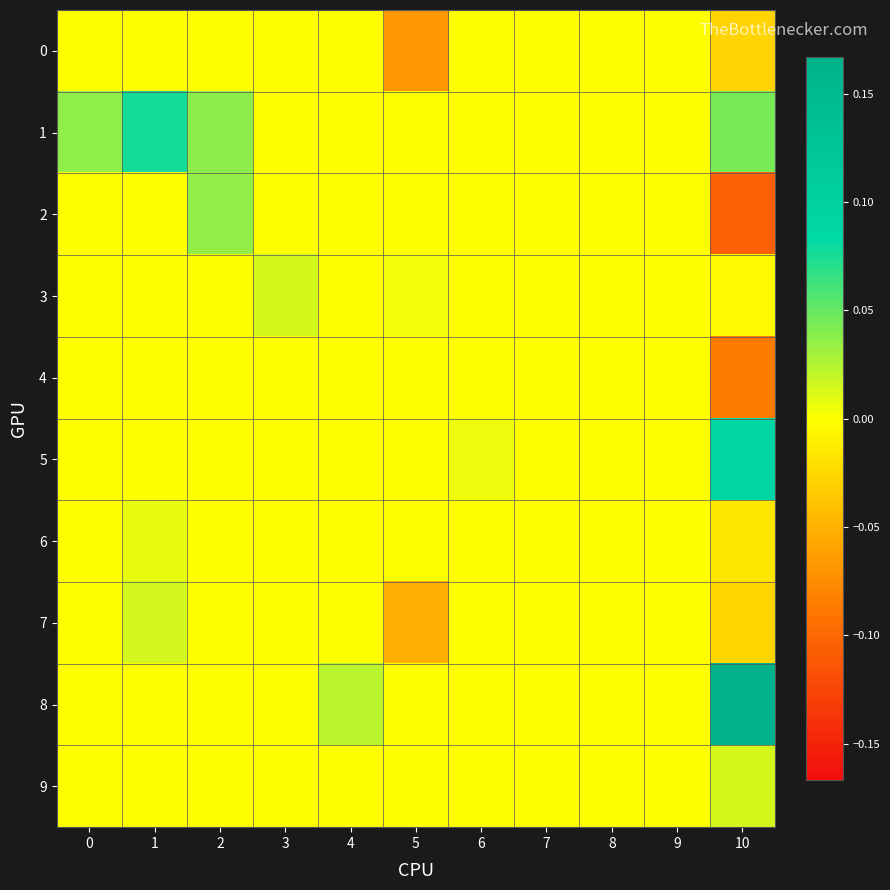

At 9, list the series in order from largest to smallest.

0, 1, 2, 3, 4, 5, 6, 7, 8, 9